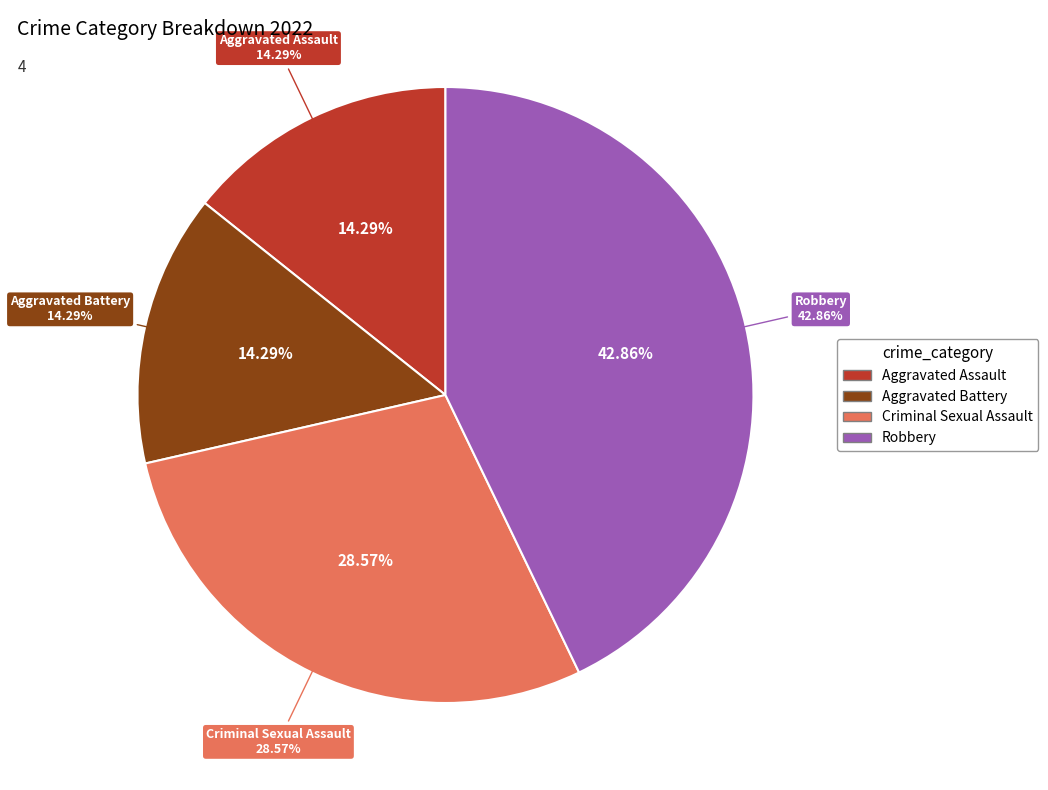

Is it true that Aggravated Battery is 14% of the pie?

True